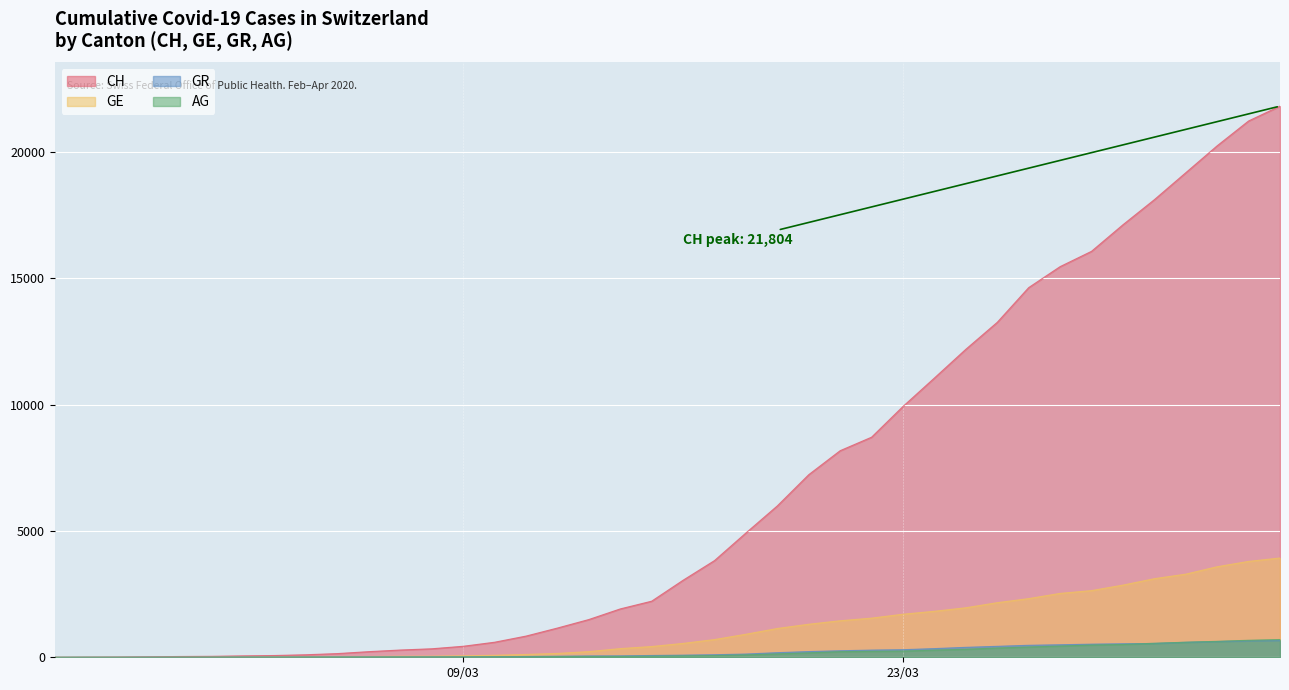

True or false: AG and CH cross at least once.

False